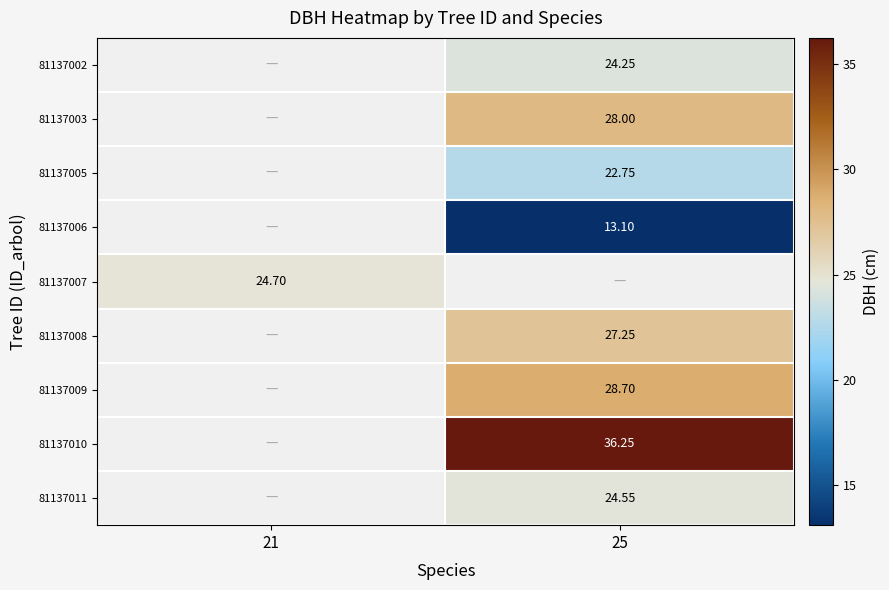

How many data points in 81137005 are above 22?

1